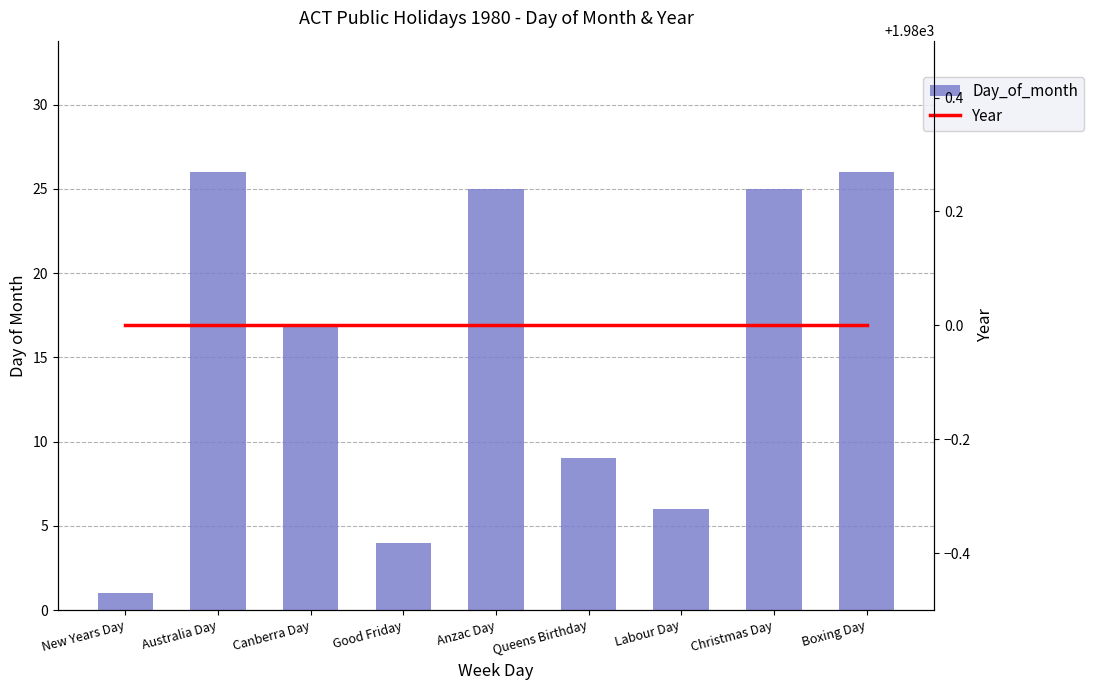

What is the label of the 7th bar from the left?

Labour Day